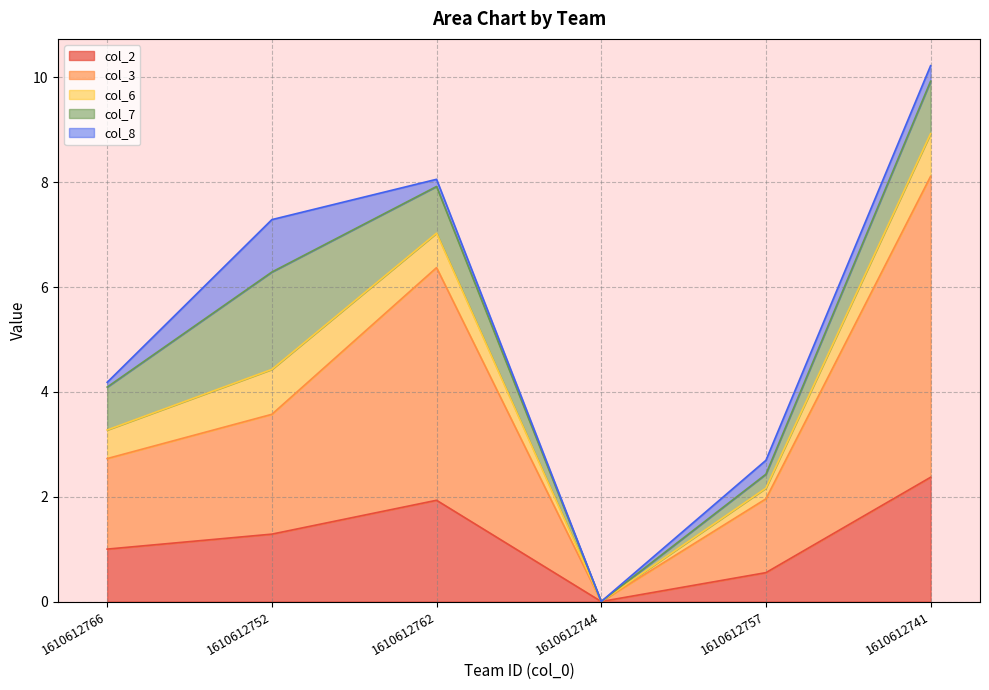

The col_8 series shows 0.0 at 1610612766. True or false?

False